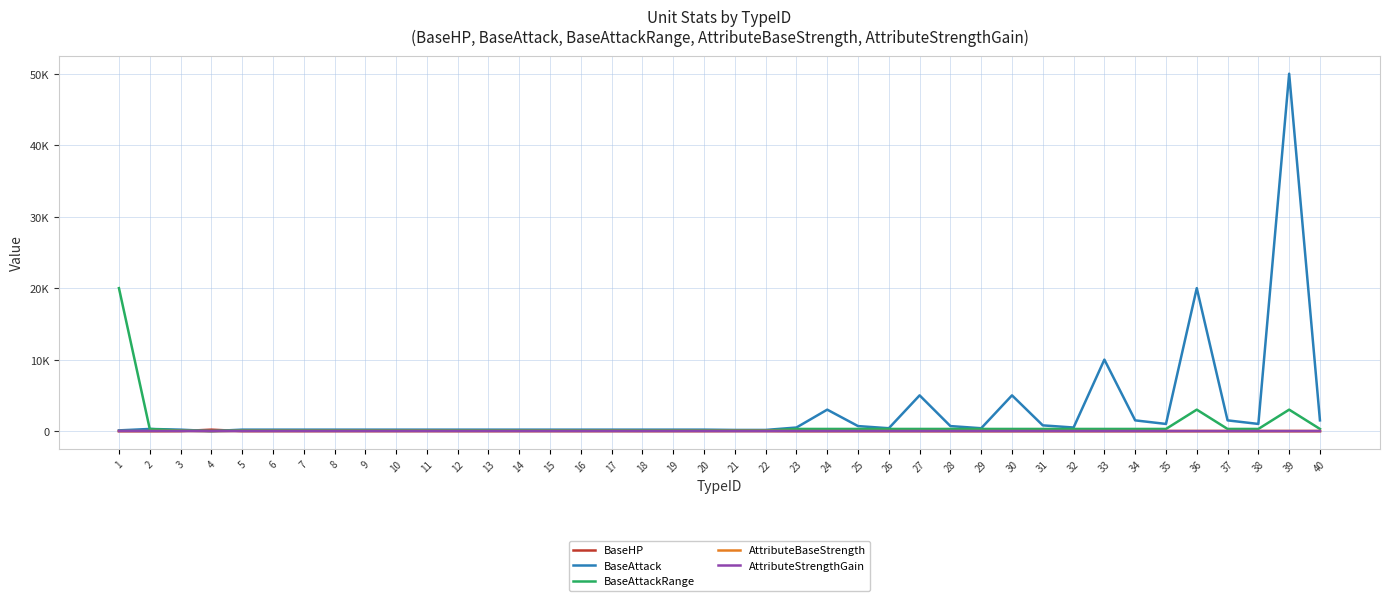

What are all the series names shown in the legend?

BaseHP, BaseAttack, BaseAttackRange, AttributeBaseStrength, AttributeStrengthGain